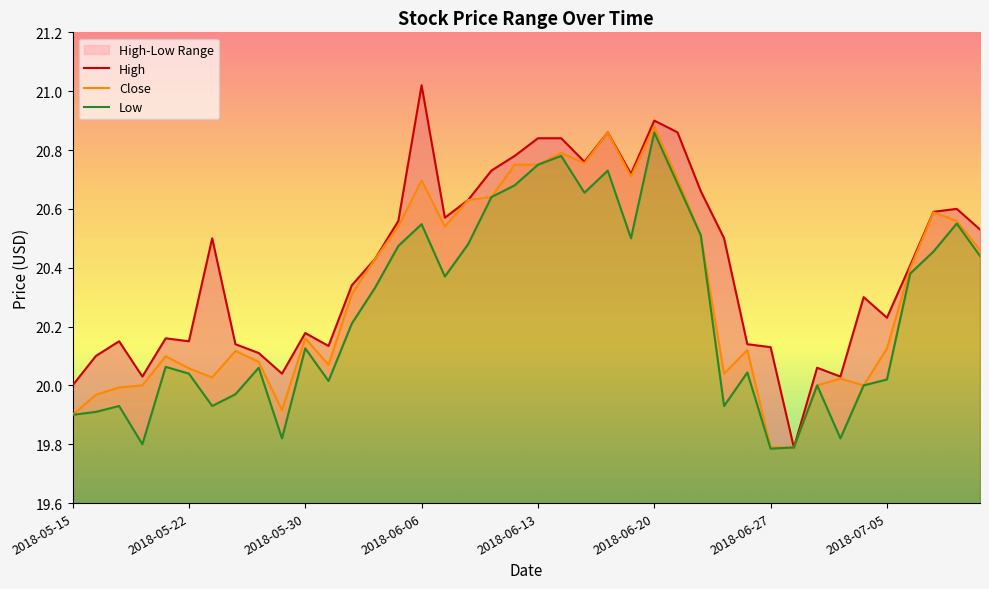

List the series in order of their overall mean, lowest first.

Low, Close, High